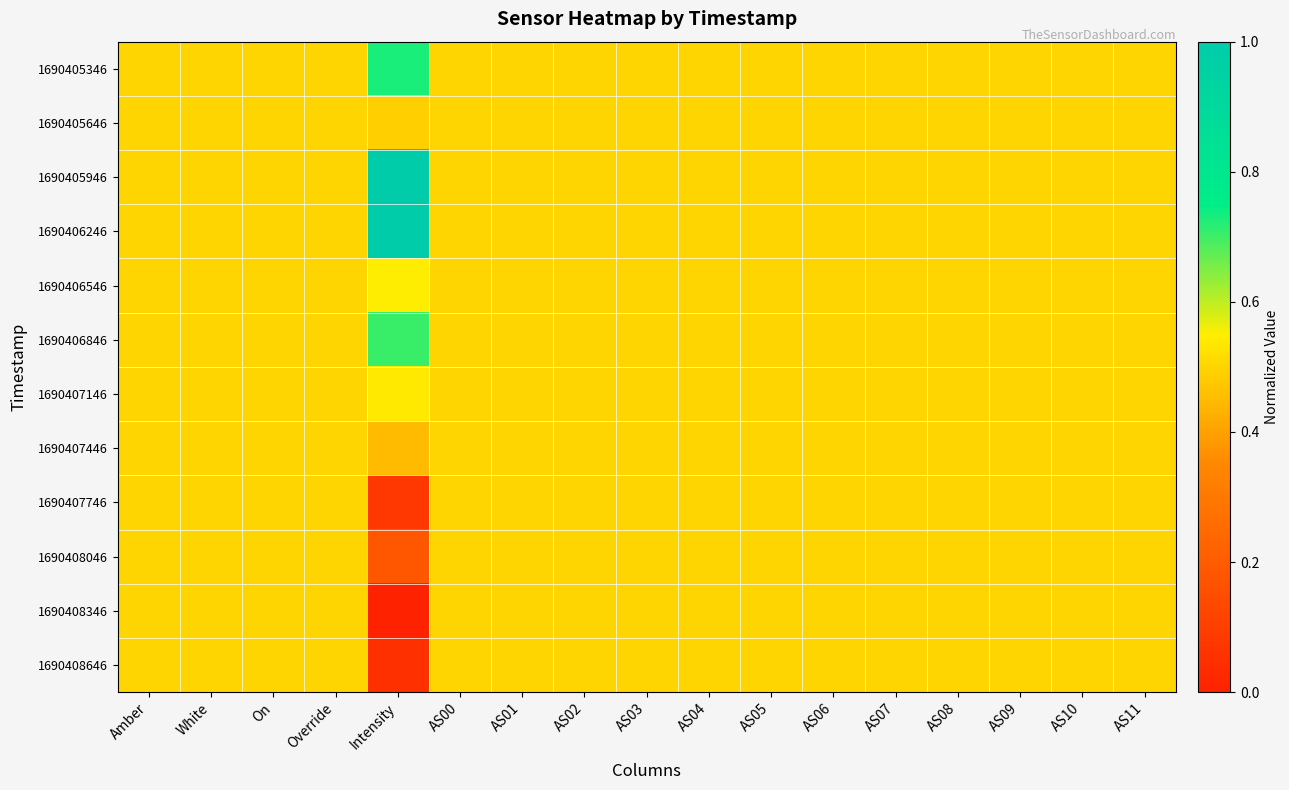

Reading left to right, extract all data points from this chart.

1690405346: Amber=0.5	White=0.5	On=0.5	Override=0.5	Intensity=0.7	AS00=0.5	AS01=0.5	AS02=0.5	AS03=0.5	AS04=0.5	AS05=0.5	AS06=0.5	AS07=0.5	AS08=0.5	AS09=0.5	AS10=0.5	AS11=0.5
1690405646: Amber=0.5	White=0.5	On=0.5	Override=0.5	Intensity=0.5	AS00=0.5	AS01=0.5	AS02=0.5	AS03=0.5	AS04=0.5	AS05=0.5	AS06=0.5	AS07=0.5	AS08=0.5	AS09=0.5	AS10=0.5	AS11=0.5
1690405946: Amber=0.5	White=0.5	On=0.5	Override=0.5	Intensity=1.0	AS00=0.5	AS01=0.5	AS02=0.5	AS03=0.5	AS04=0.5	AS05=0.5	AS06=0.5	AS07=0.5	AS08=0.5	AS09=0.5	AS10=0.5	AS11=0.5
1690406246: Amber=0.5	White=0.5	On=0.5	Override=0.5	Intensity=1.0	AS00=0.5	AS01=0.5	AS02=0.5	AS03=0.5	AS04=0.5	AS05=0.5	AS06=0.5	AS07=0.5	AS08=0.5	AS09=0.5	AS10=0.5	AS11=0.5
1690406546: Amber=0.5	White=0.5	On=0.5	Override=0.5	Intensity=0.5	AS00=0.5	AS01=0.5	AS02=0.5	AS03=0.5	AS04=0.5	AS05=0.5	AS06=0.5	AS07=0.5	AS08=0.5	AS09=0.5	AS10=0.5	AS11=0.5
1690406846: Amber=0.5	White=0.5	On=0.5	Override=0.5	Intensity=0.7	AS00=0.5	AS01=0.5	AS02=0.5	AS03=0.5	AS04=0.5	AS05=0.5	AS06=0.5	AS07=0.5	AS08=0.5	AS09=0.5	AS10=0.5	AS11=0.5
1690407146: Amber=0.5	White=0.5	On=0.5	Override=0.5	Intensity=0.5	AS00=0.5	AS01=0.5	AS02=0.5	AS03=0.5	AS04=0.5	AS05=0.5	AS06=0.5	AS07=0.5	AS08=0.5	AS09=0.5	AS10=0.5	AS11=0.5
1690407446: Amber=0.5	White=0.5	On=0.5	Override=0.5	Intensity=0.5	AS00=0.5	AS01=0.5	AS02=0.5	AS03=0.5	AS04=0.5	AS05=0.5	AS06=0.5	AS07=0.5	AS08=0.5	AS09=0.5	AS10=0.5	AS11=0.5
1690407746: Amber=0.5	White=0.5	On=0.5	Override=0.5	Intensity=0.1	AS00=0.5	AS01=0.5	AS02=0.5	AS03=0.5	AS04=0.5	AS05=0.5	AS06=0.5	AS07=0.5	AS08=0.5	AS09=0.5	AS10=0.5	AS11=0.5
1690408046: Amber=0.5	White=0.5	On=0.5	Override=0.5	Intensity=0.2	AS00=0.5	AS01=0.5	AS02=0.5	AS03=0.5	AS04=0.5	AS05=0.5	AS06=0.5	AS07=0.5	AS08=0.5	AS09=0.5	AS10=0.5	AS11=0.5
1690408346: Amber=0.5	White=0.5	On=0.5	Override=0.5	Intensity=0.0	AS00=0.5	AS01=0.5	AS02=0.5	AS03=0.5	AS04=0.5	AS05=0.5	AS06=0.5	AS07=0.5	AS08=0.5	AS09=0.5	AS10=0.5	AS11=0.5
1690408646: Amber=0.5	White=0.5	On=0.5	Override=0.5	Intensity=0.1	AS00=0.5	AS01=0.5	AS02=0.5	AS03=0.5	AS04=0.5	AS05=0.5	AS06=0.5	AS07=0.5	AS08=0.5	AS09=0.5	AS10=0.5	AS11=0.5